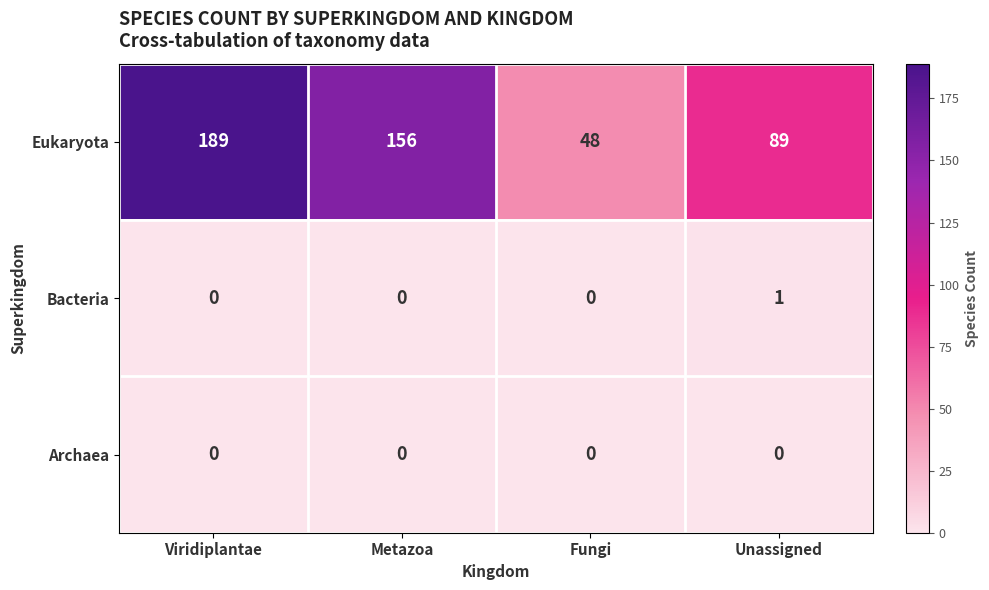

Rank the series by their maximum value, from highest to lowest.

Eukaryota, Bacteria, Archaea